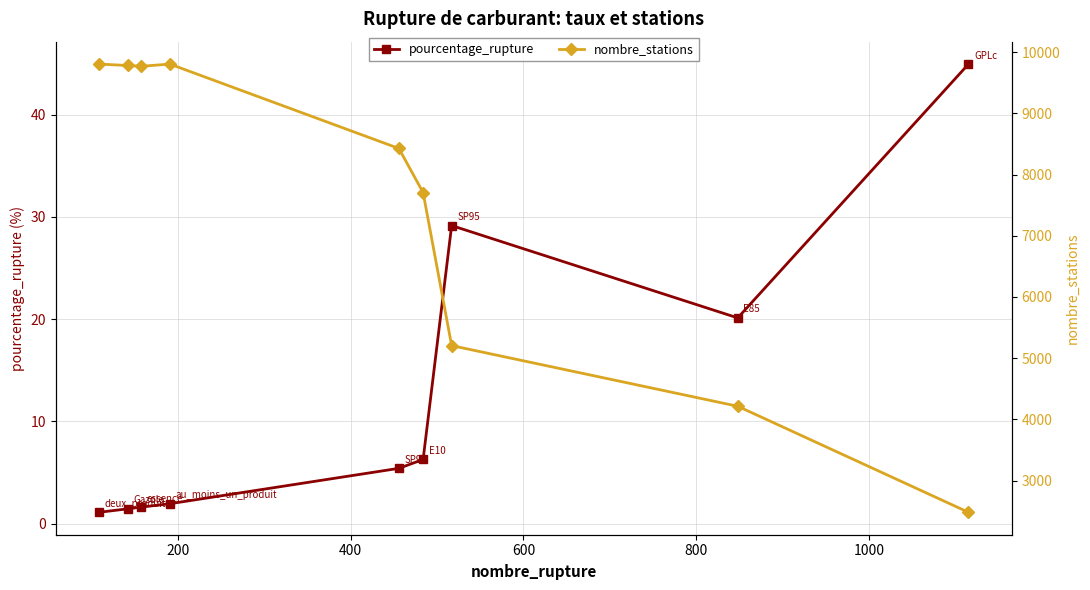

How many interior local valleys does the nombre_stations series have?

1